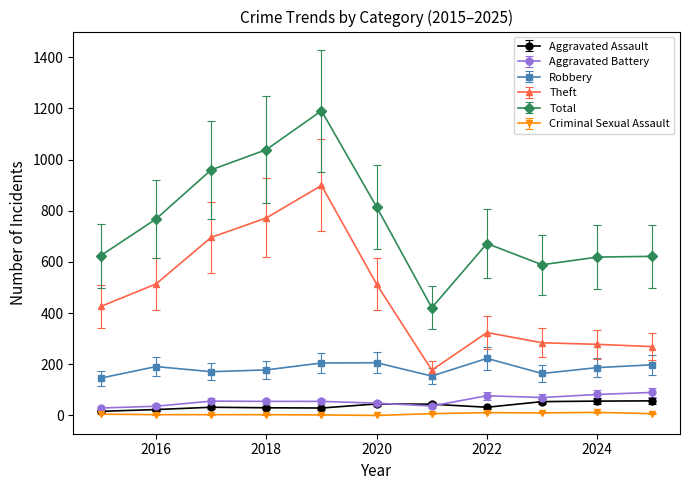

How many data points in Aggravated Battery are less than 55?

4